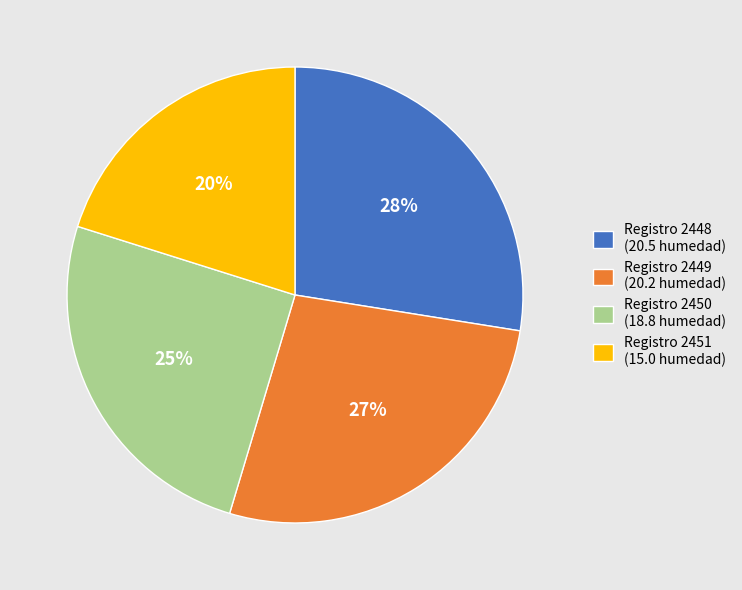

Is it true that Registro 2451 (15.0 humedad) is 33% of the pie?

False